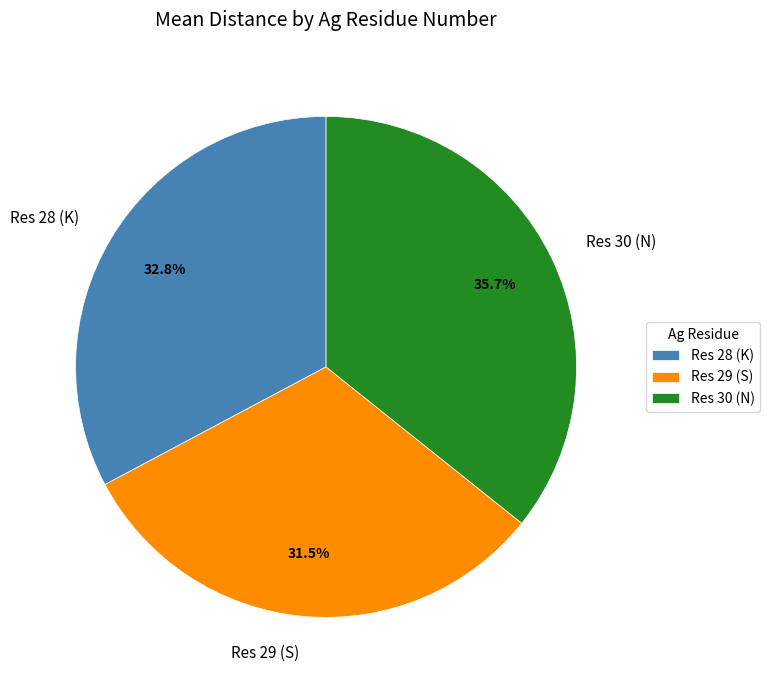

Is there any slice that represents more than half of the pie?

No